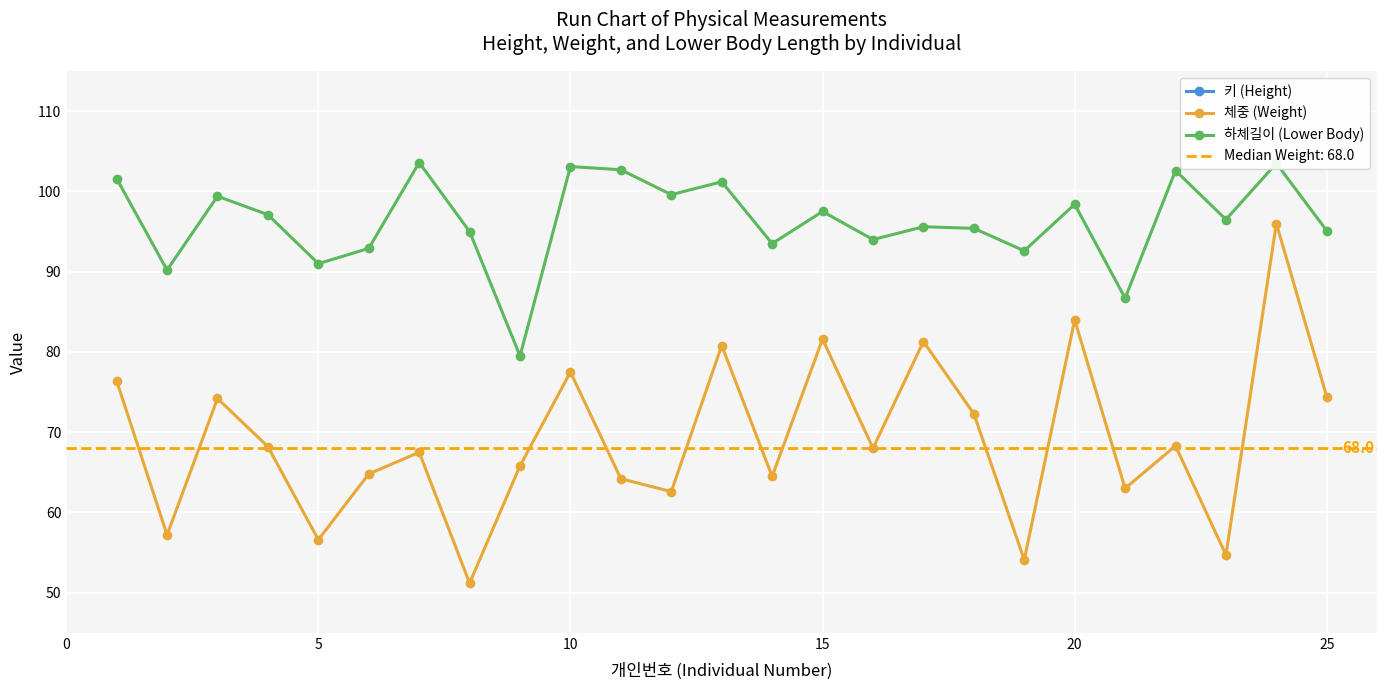

What is the difference between the maximum and minimum values in the 체중 (Weight) series?

44.8